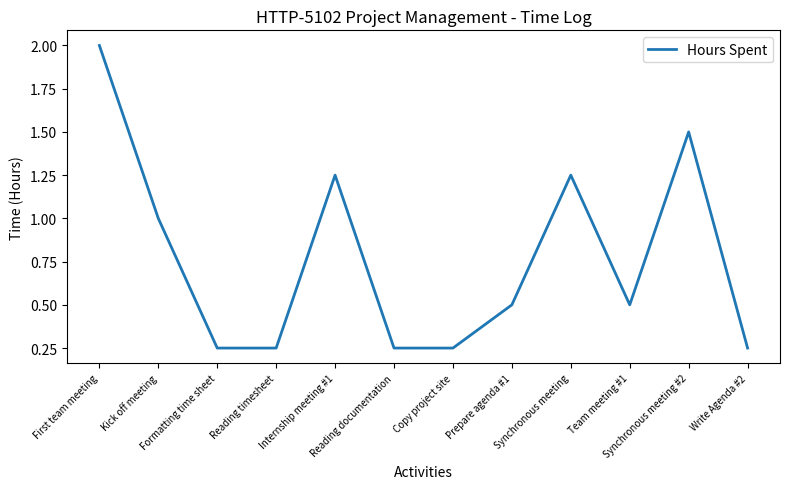

What position from the right is Prepare agenda #1?

5